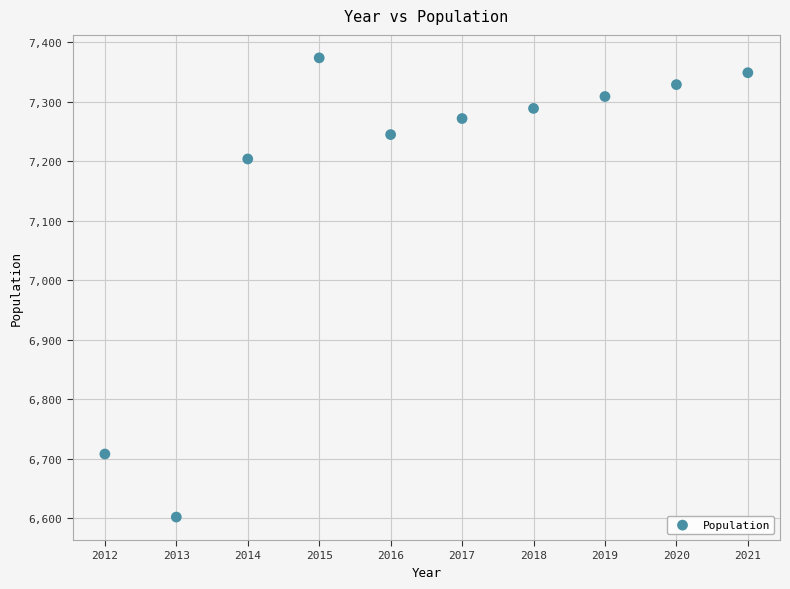

What Y value in the scatter plot is closest to 6988?

7204